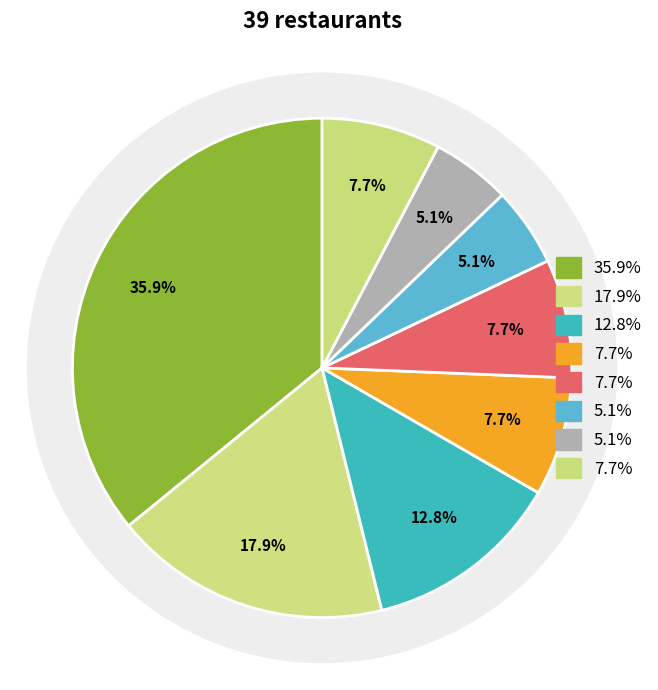

What is the total percentage of Italian and Pizza?

41.0%